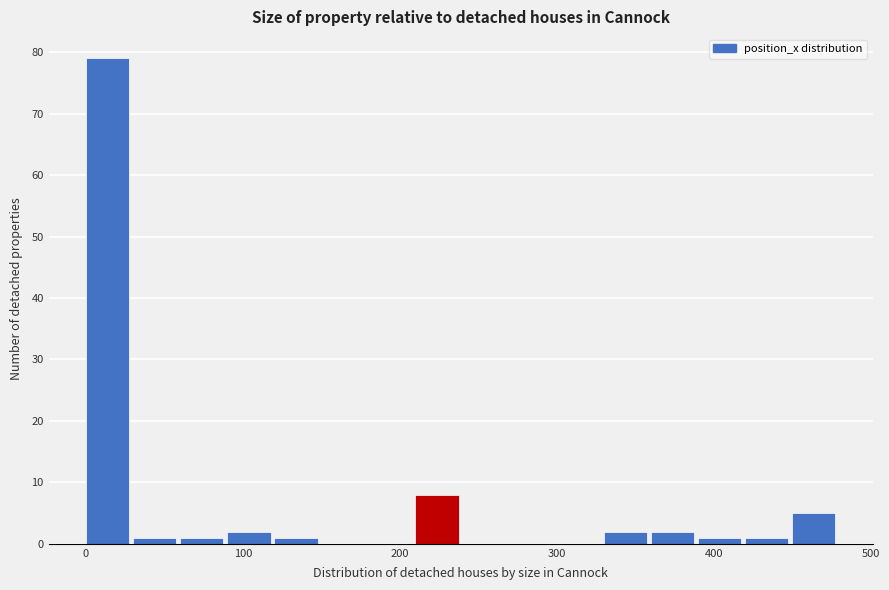

Read against the x-axis, roughly where is the centre of the tallest bar?

10